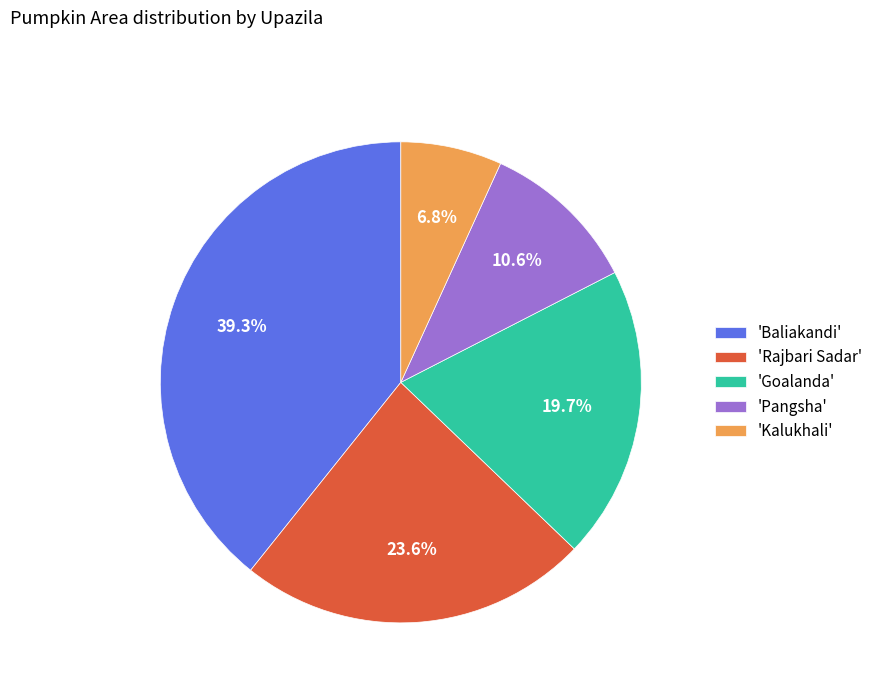

Rank the categories by value from highest to lowest.

'Baliakandi', 'Rajbari Sadar', 'Goalanda', 'Pangsha', 'Kalukhali'